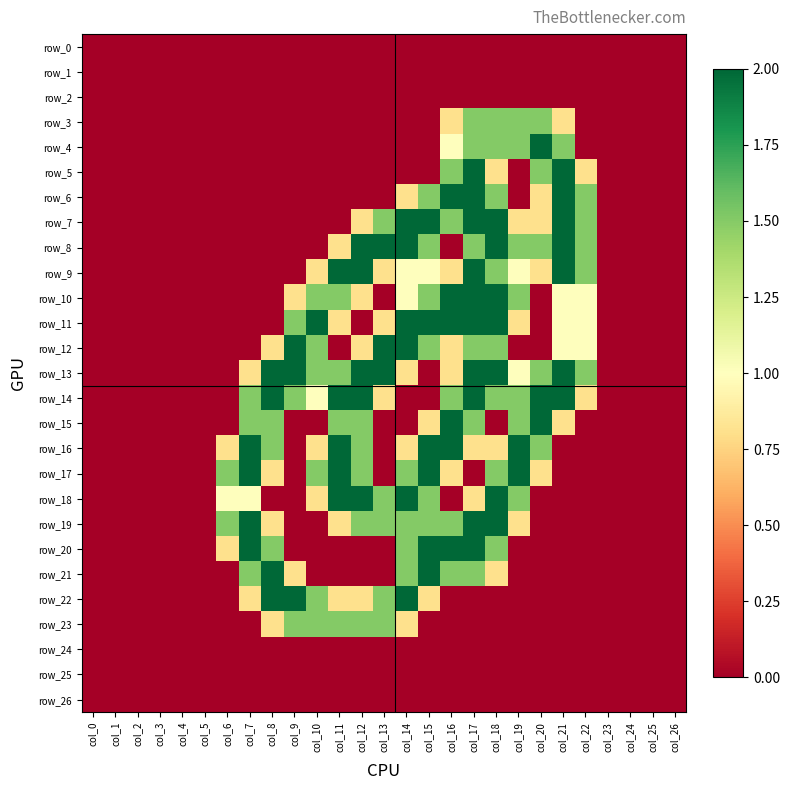

List the series in order of their peak value, lowest first.

row_0, row_1, row_2, row_24, row_25, row_26, row_3, row_23, row_4, row_5, row_6, row_7, row_8, row_9, row_10, row_11, row_12, row_13, row_14, row_15, row_16, row_17, row_18, row_19, row_20, row_21, row_22